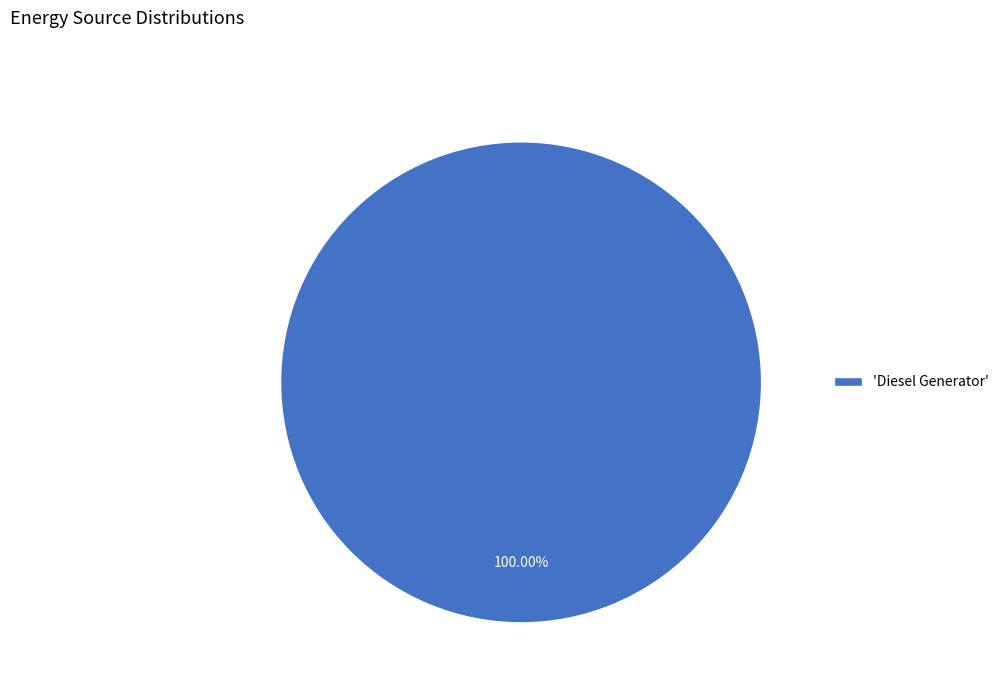

Rank the categories by value from lowest to highest.

'Diesel Generator'